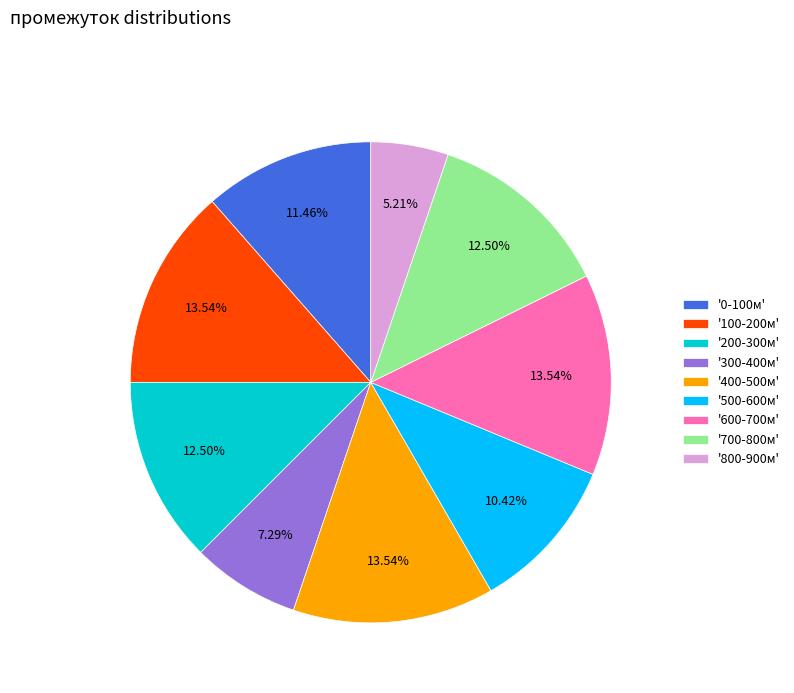

Approximately how many times larger is the value at '500-600м' compared to '600-700м'?

0.8